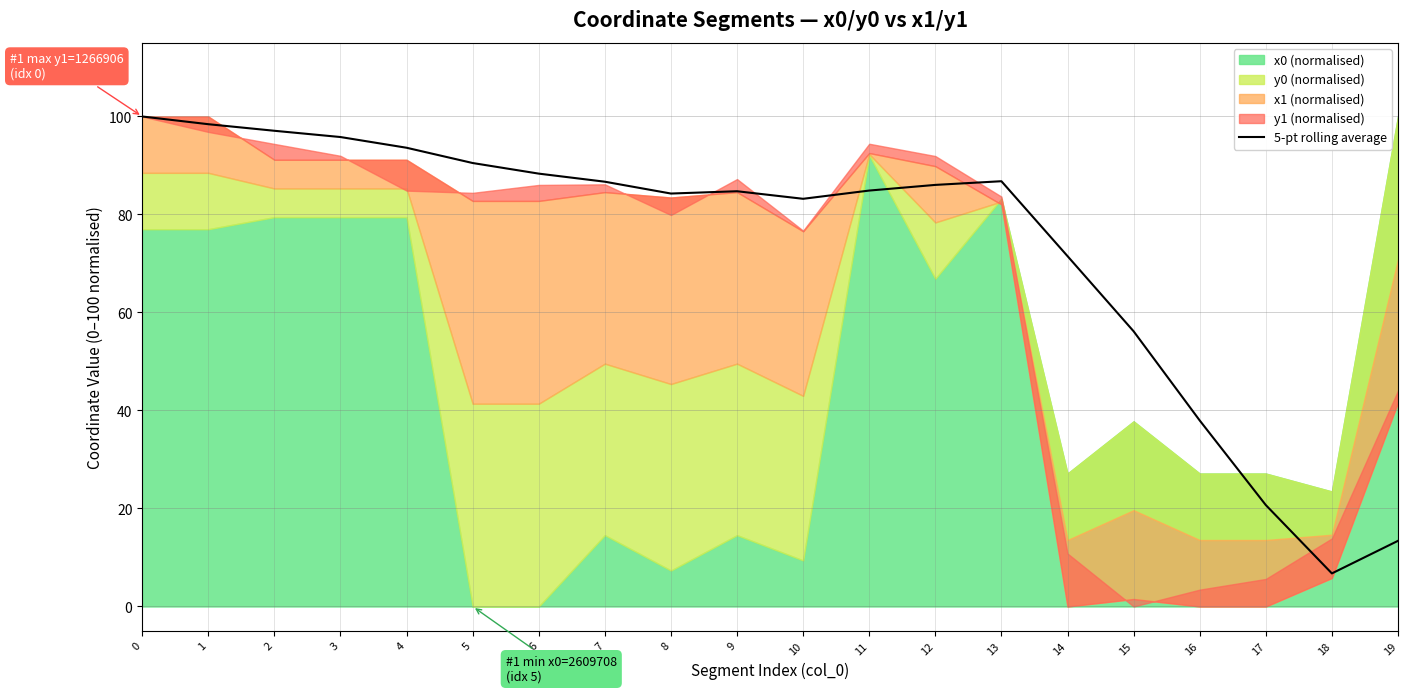

The value of 5-pt rolling average at 17 is 4.5. True or false?

False